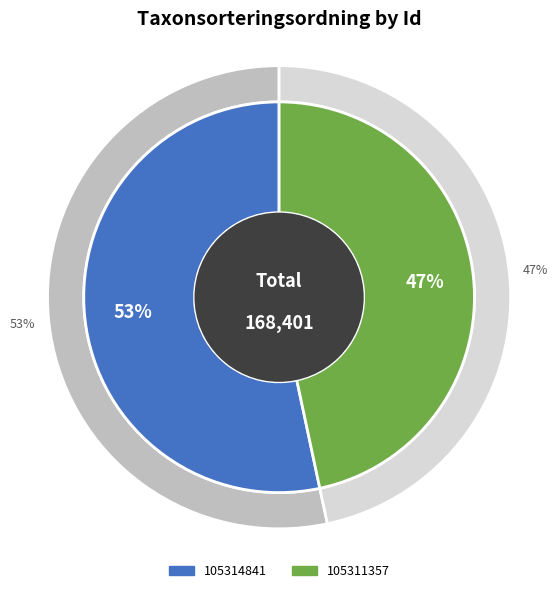

Rank the categories by value from lowest to highest.

105311357, 105314841